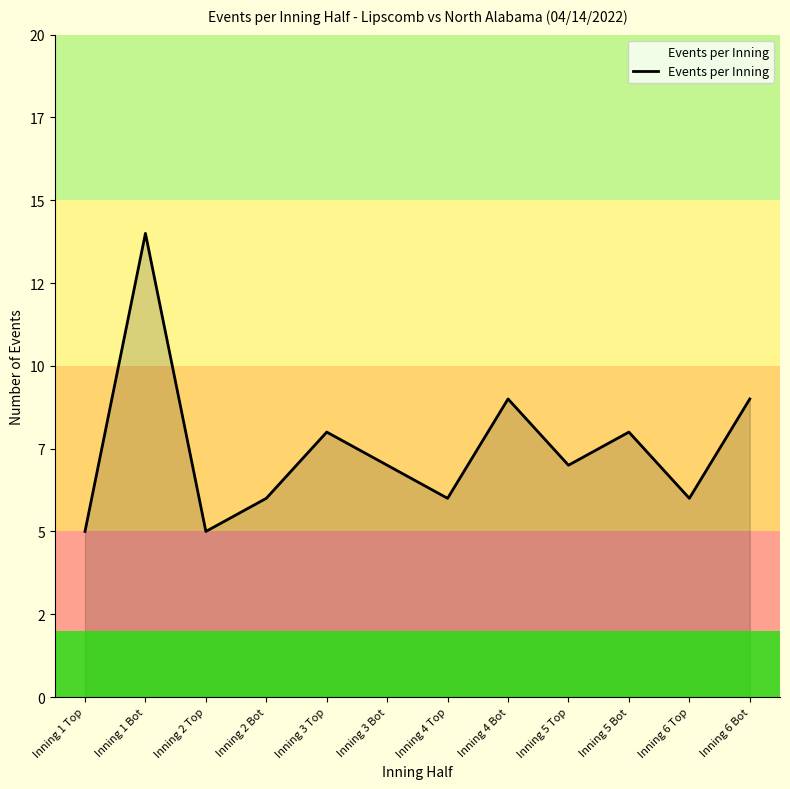

Which has a higher value, Inning 5 Bot or Inning 1 Top?

Inning 5 Bot